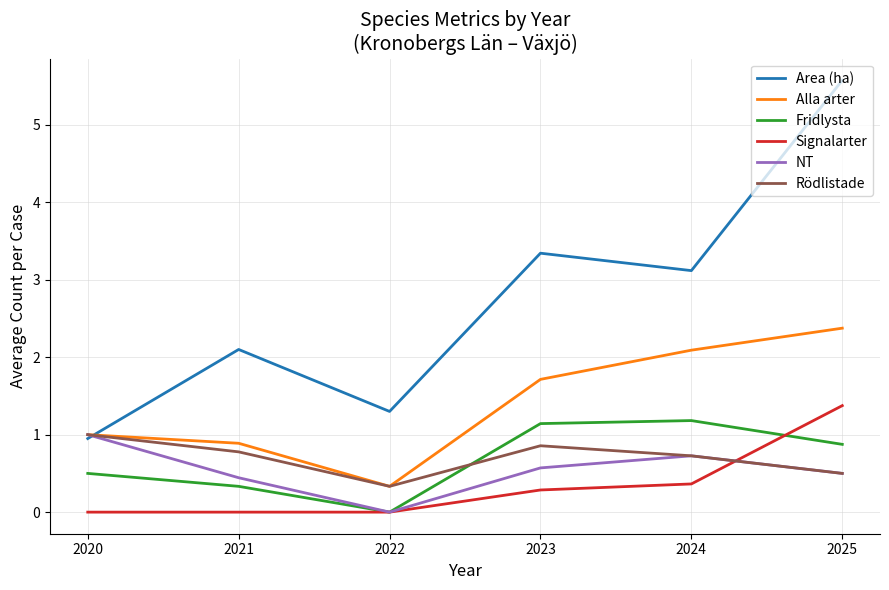

At how many categories does at least one series exceed 3?

3